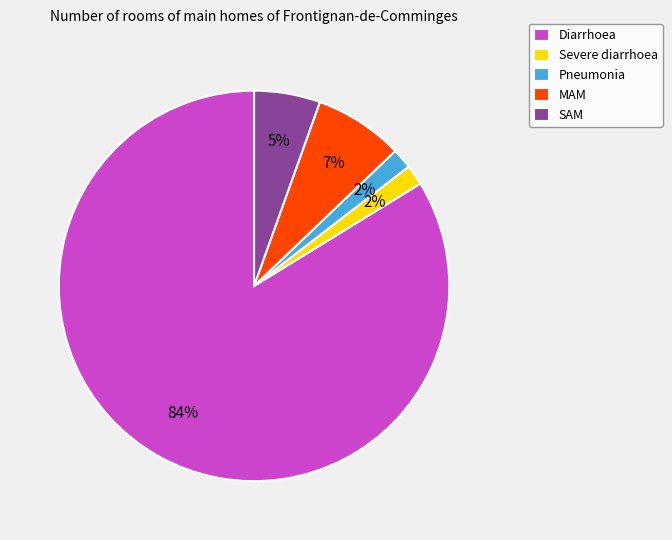

To the nearest percent, what is the average slice percentage?

20%